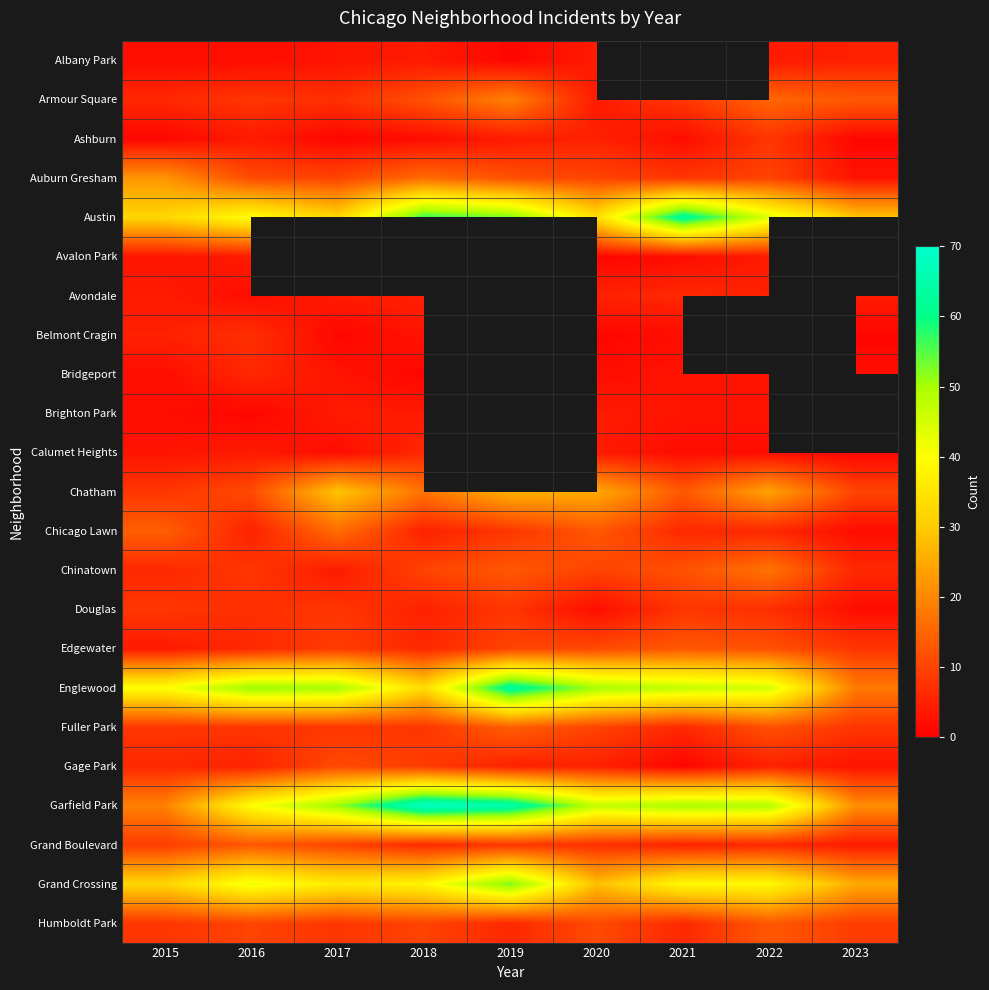

The value of Ashburn at 2023 is 0.3. True or false?

False